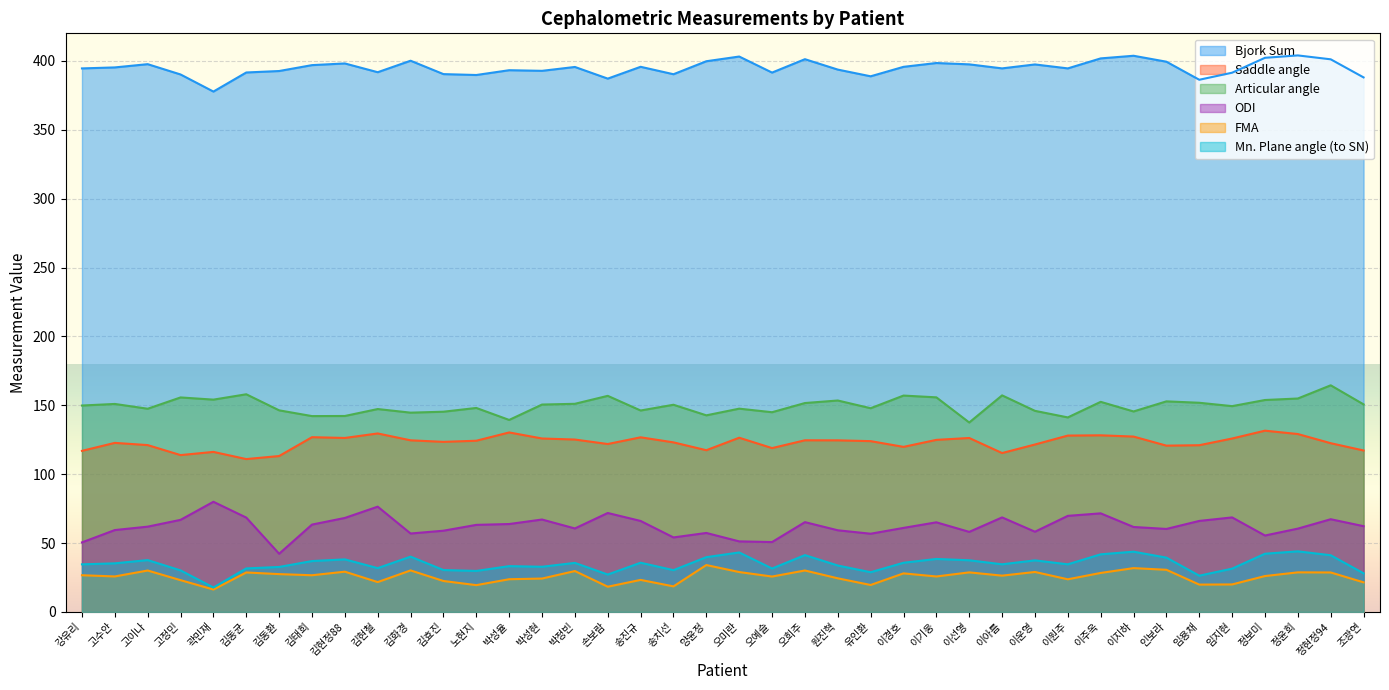

Is the value of FMA at 원진혁 greater than the value of ODI at 이기웅?

No